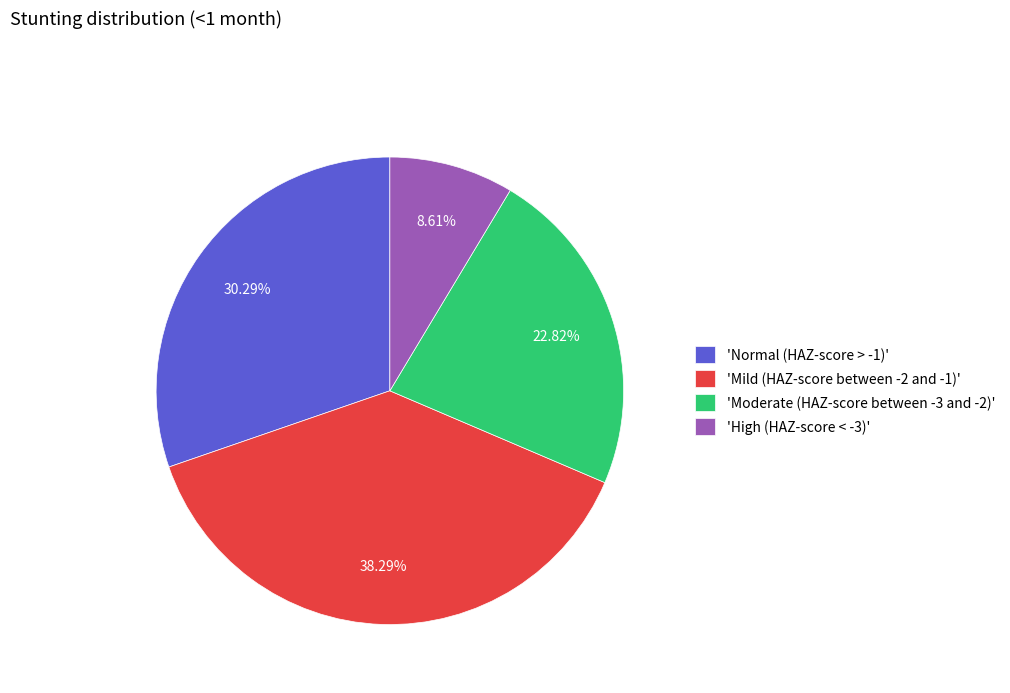

Does any single category account for the majority?

No